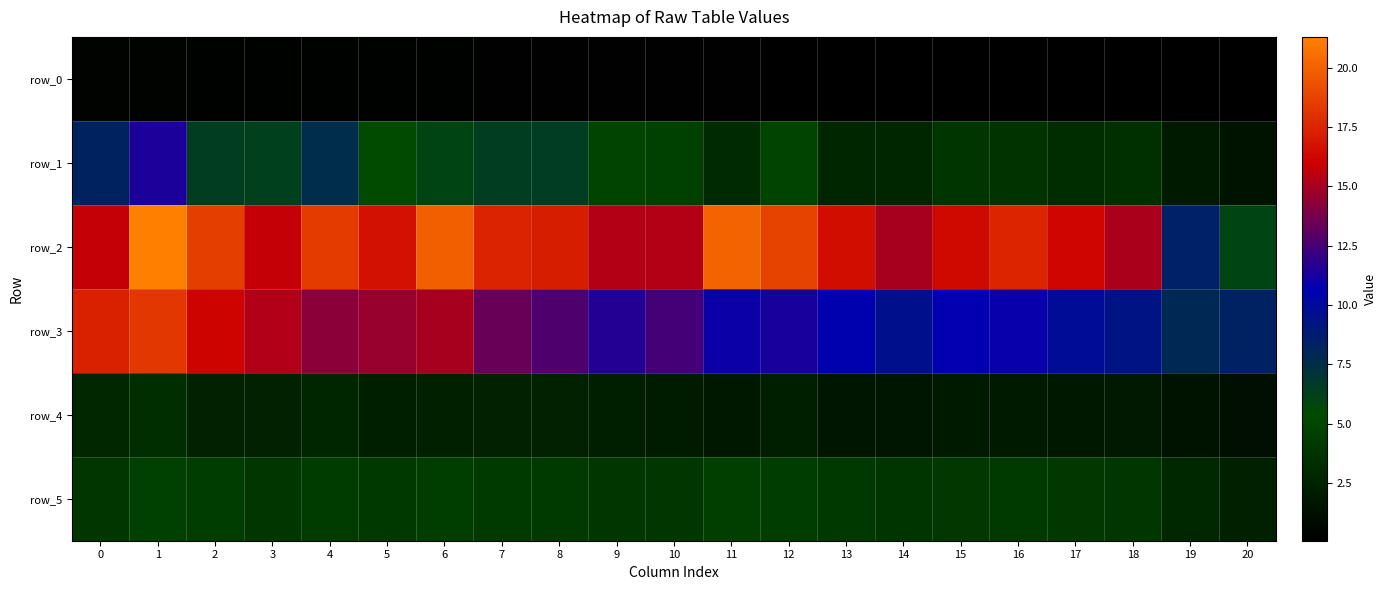

How many series are shown in this chart?

6